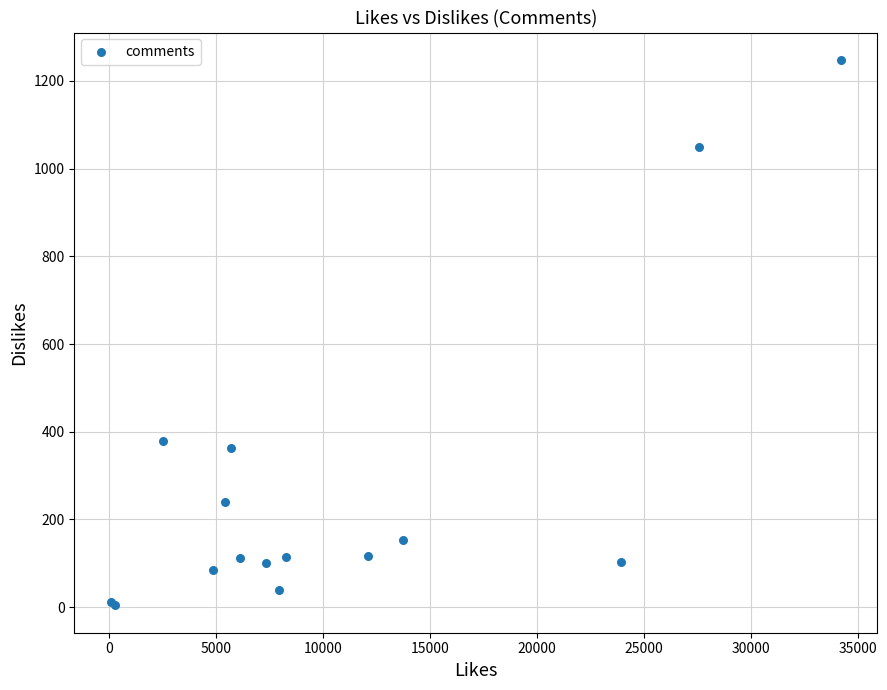

What Y value in the scatter plot is closest to 626?

379